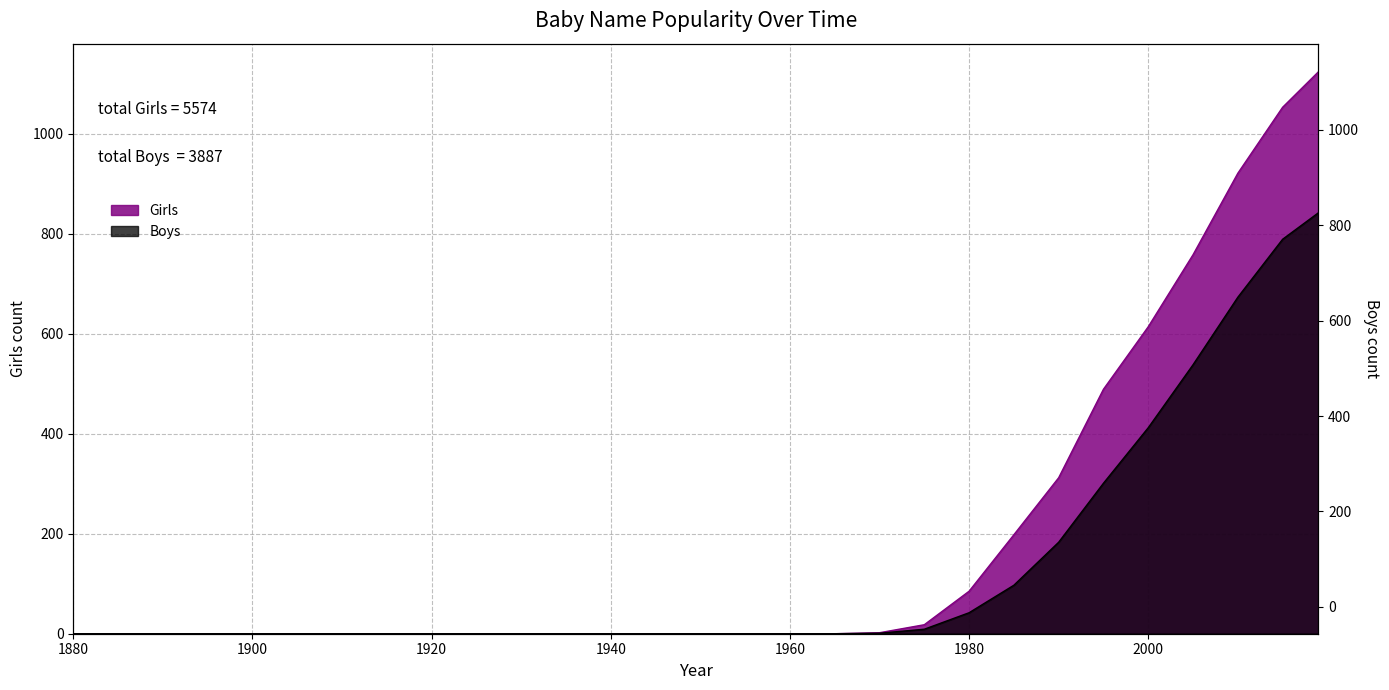

Is the value of Boys at 1930 greater than the value of Girls at 1955?

No